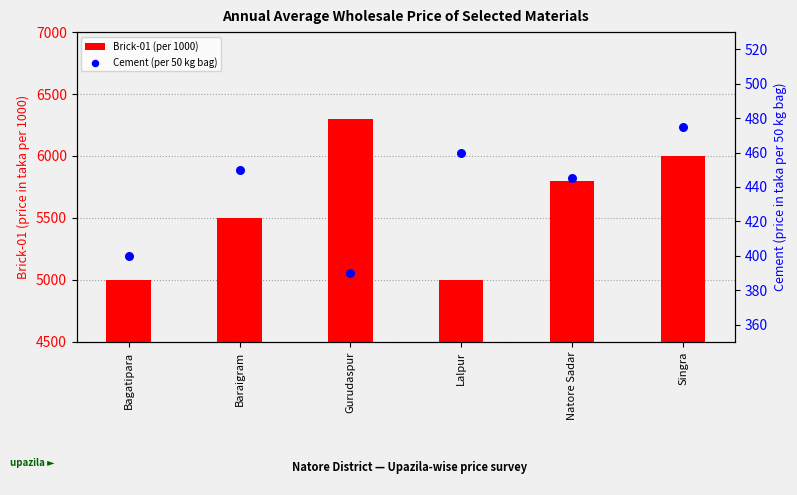

At how many categories does at least one series exceed 1323?

6